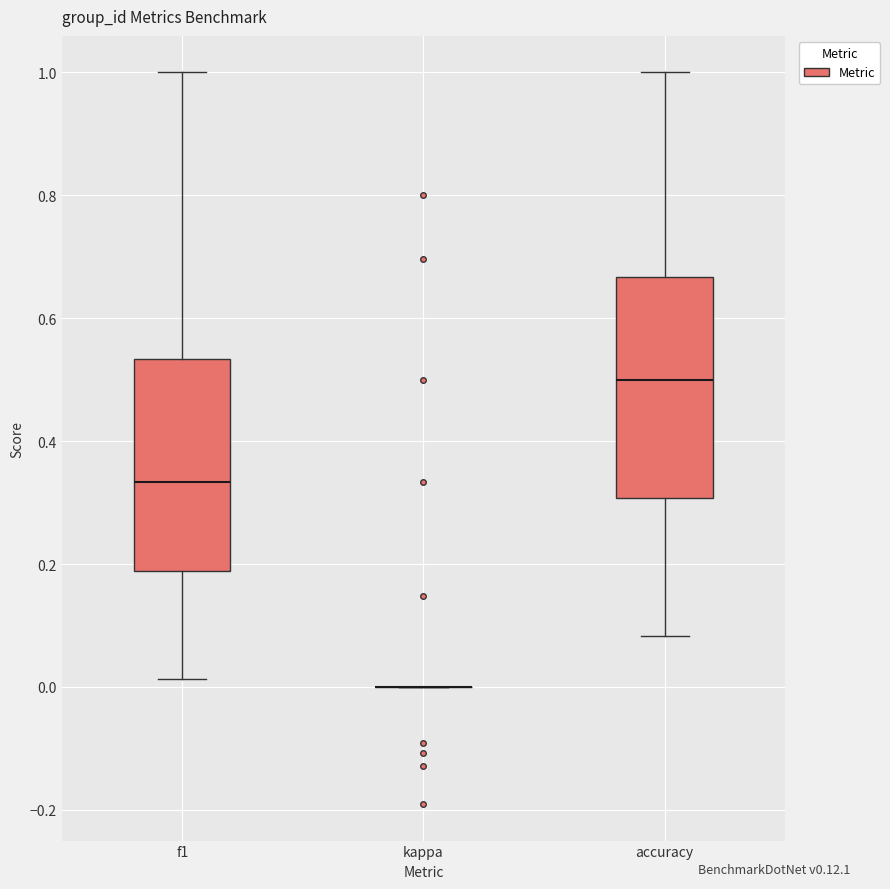

Reading left to right, read every box against the y-axis: the position of its median line, the range the box covers, and the ends of its whiskers. The values are not printed on the chart, so give them approximately, as read against the axis.

f1: median 0.34, box 0.18 to 0.54, whiskers 0.02 to 1.00
kappa: box collapsed to a line at 0.00, whiskers 0.00 to 0.00
accuracy: median 0.50, box 0.30 to 0.66, whiskers 0.08 to 1.00